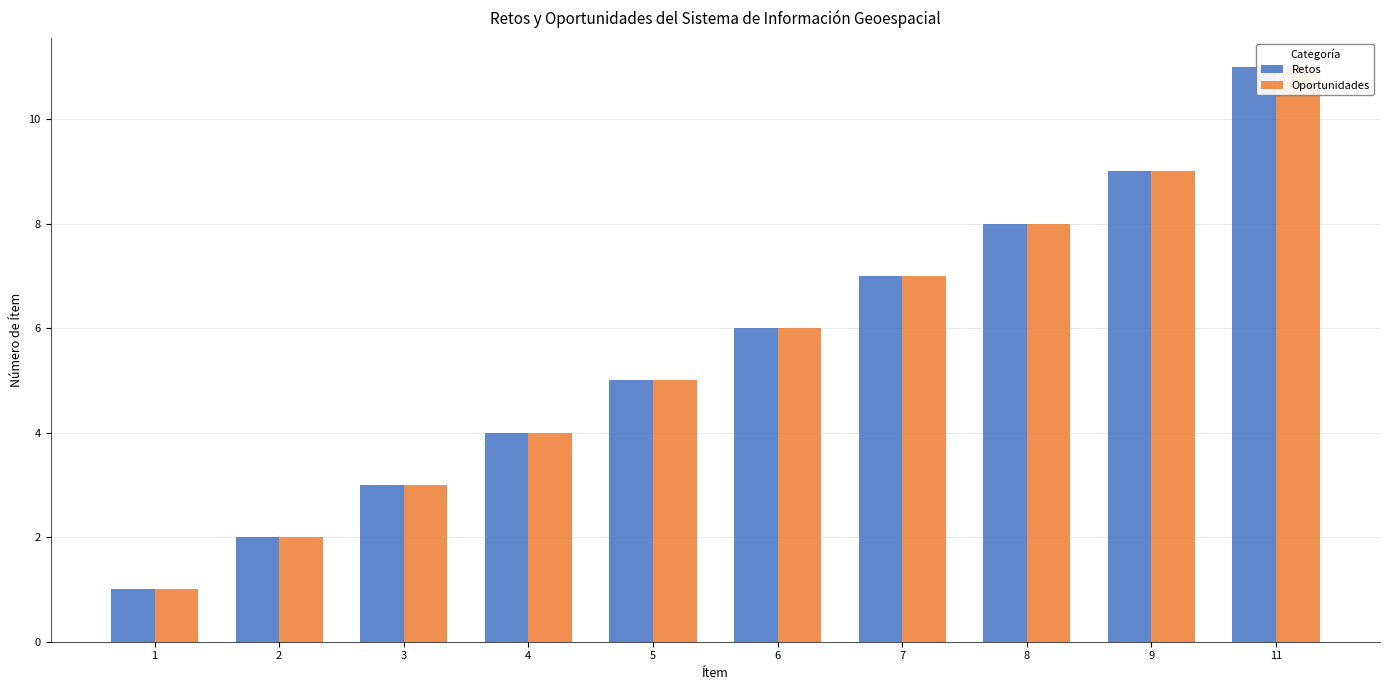

Rank the series at 9 from highest to lowest value.

Retos, Oportunidades